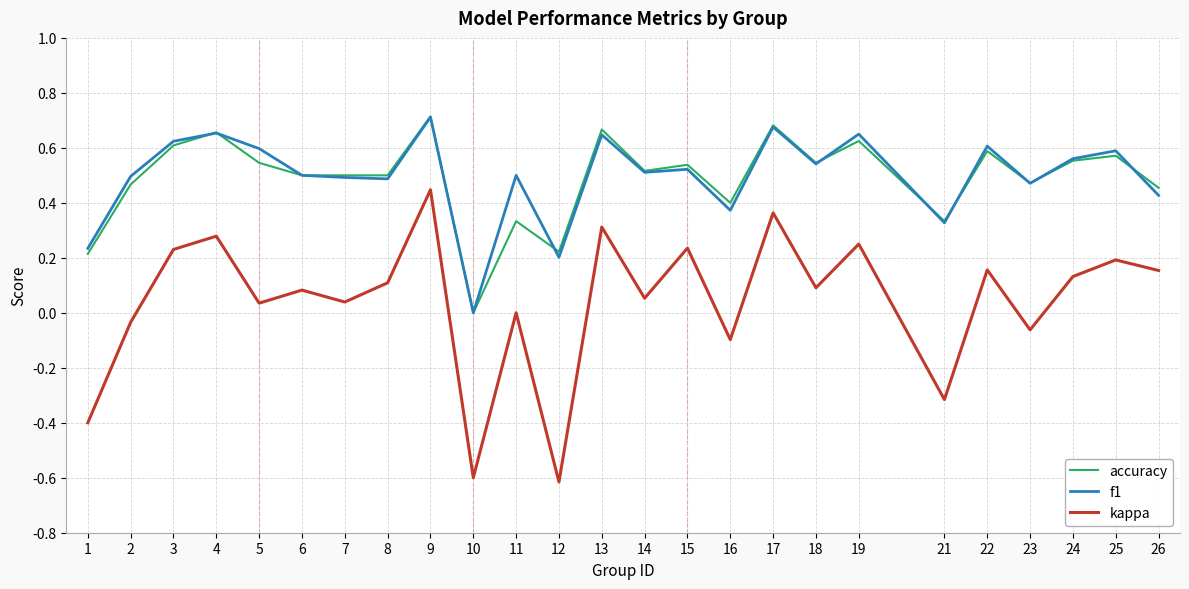

What is the total value across all series at 11?

0.8